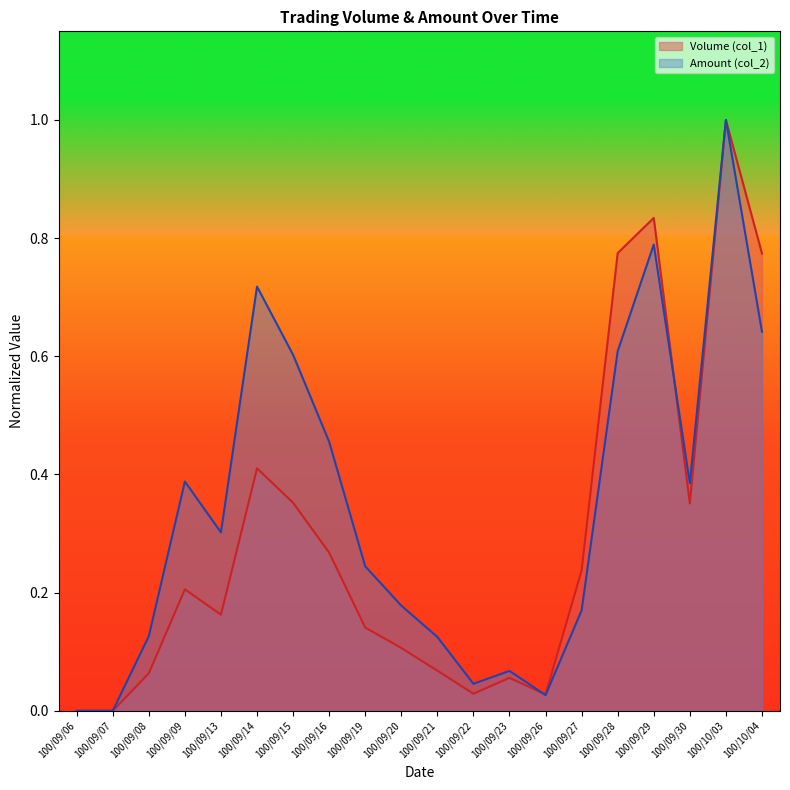

True or false: Amount (col_2) and Volume (col_1) intersect in this chart.

True